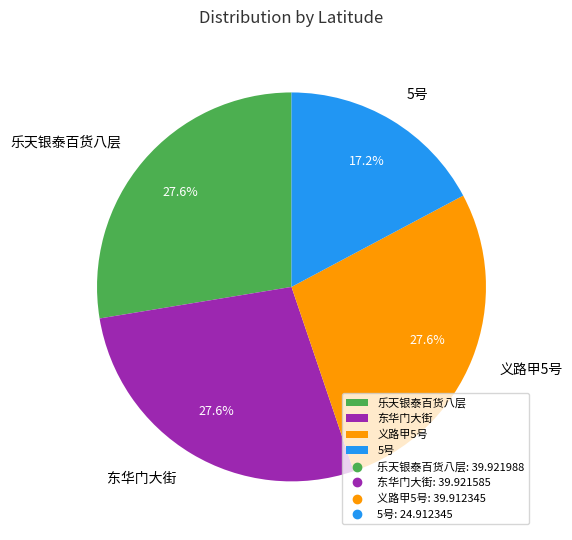

What is the smallest slice in the pie chart?

5号